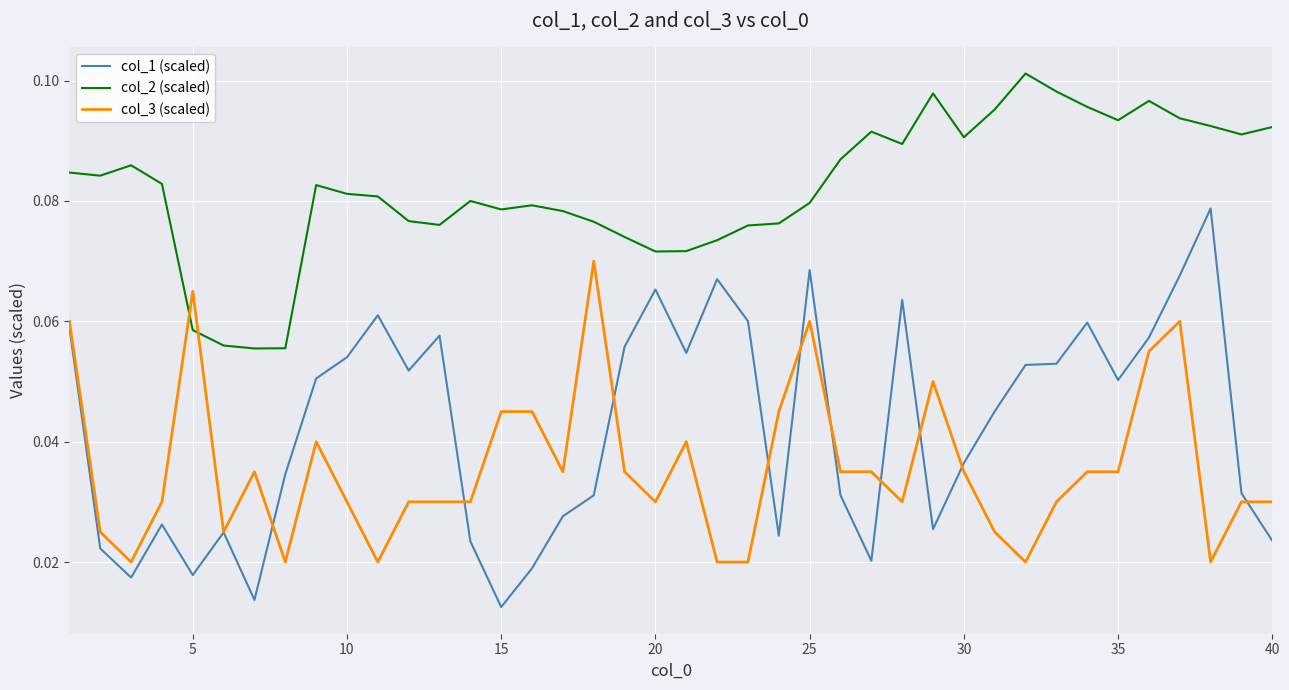

Does the chart display data point markers on the line(s)?

No